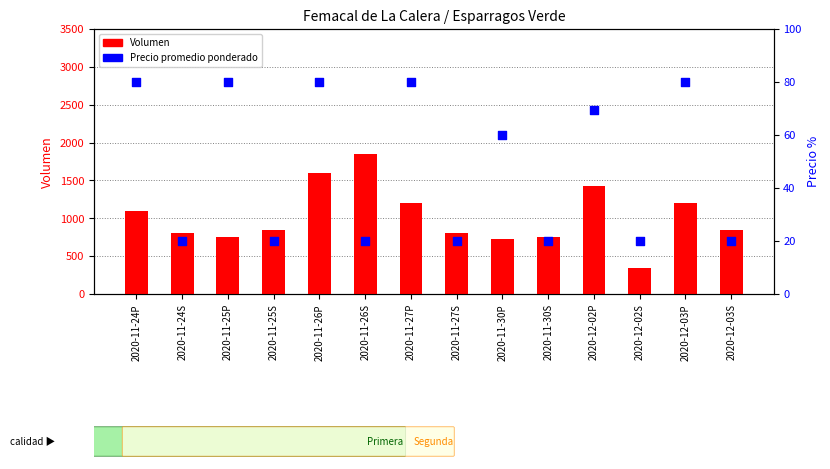

What are all the series names shown in the legend?

Volumen, Precio promedio ponderado